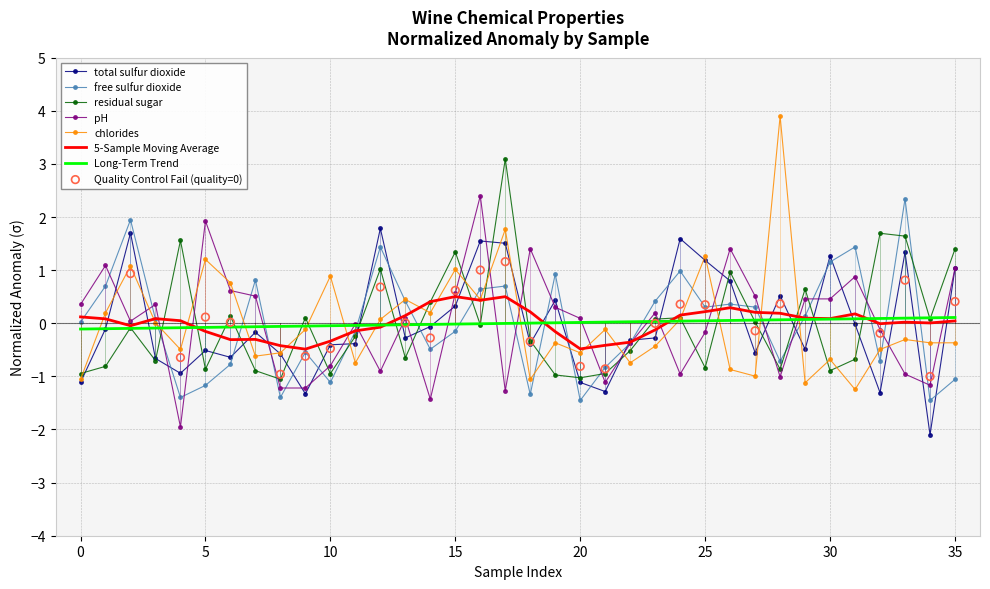

Which series has the largest total across all categories?

chlorides